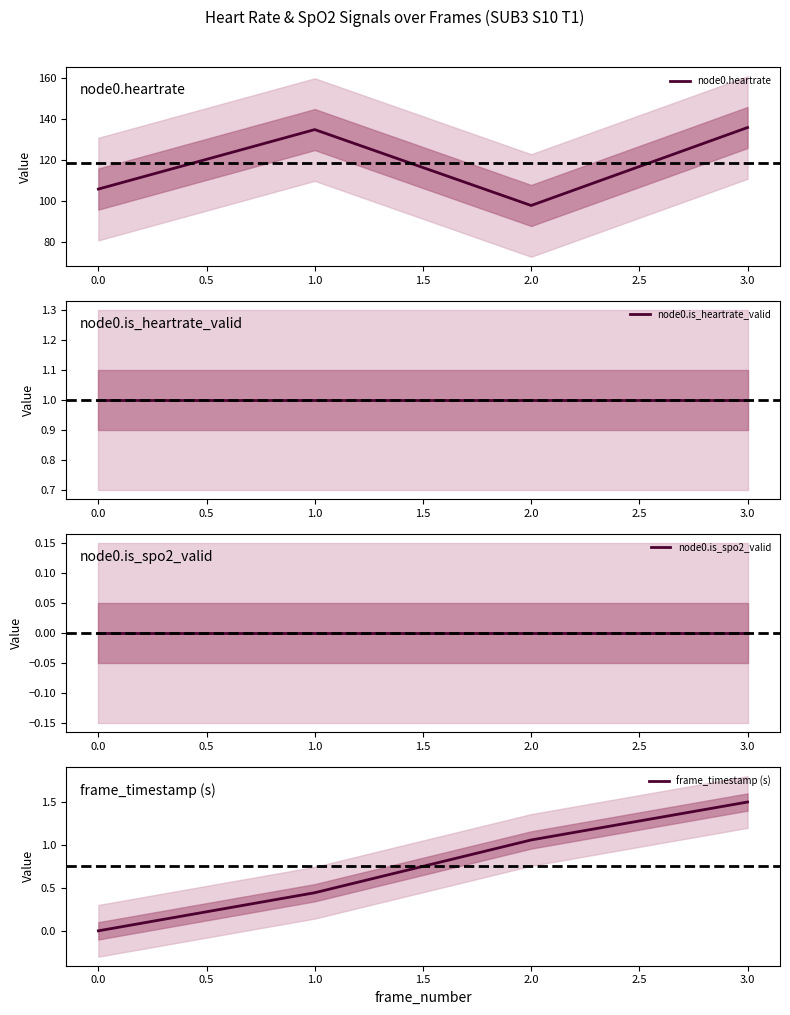

How many lines are shown in the chart?

4